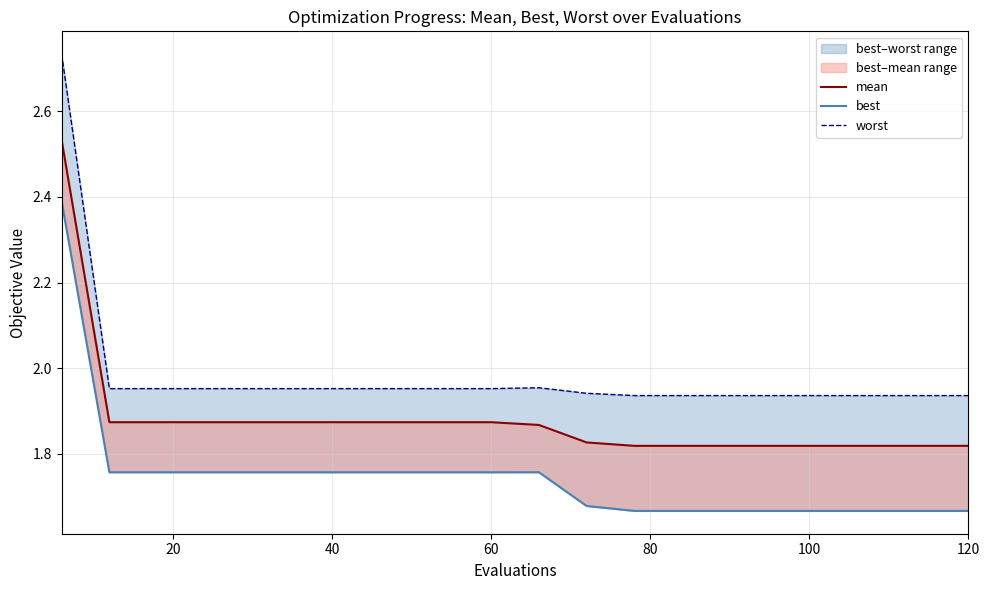

True or false: best and mean intersect in this chart.

False